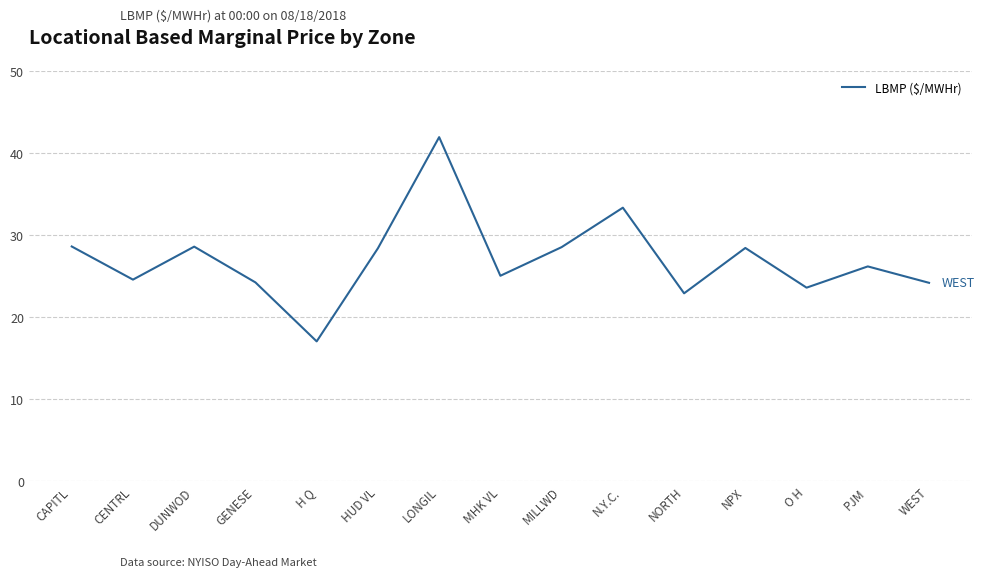

What position from the left is HUD VL?

6